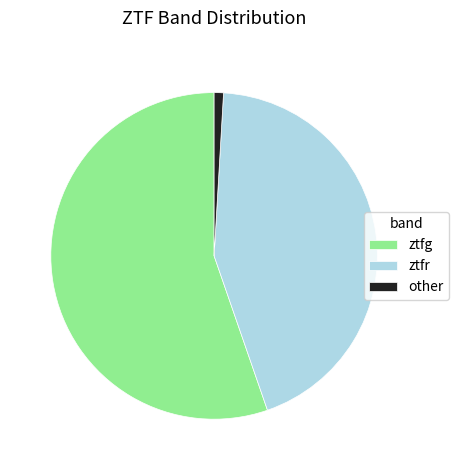

Between ztfr and other, which is larger?

ztfr